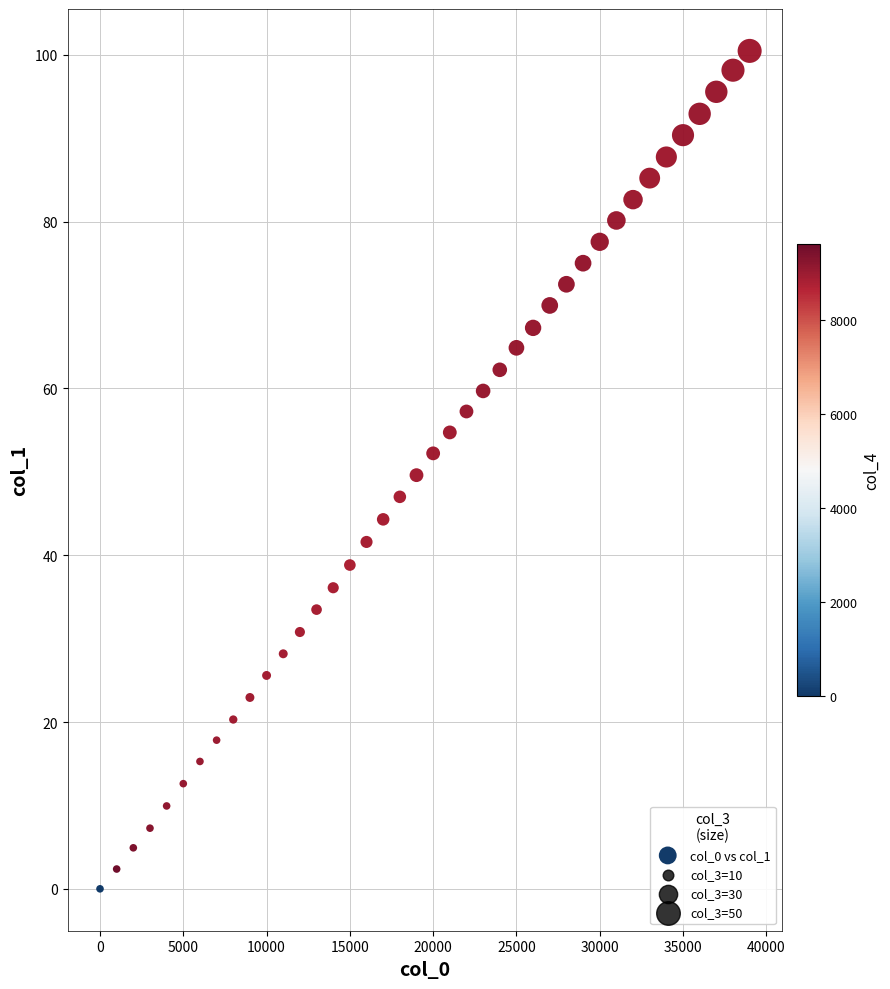

What is the range of Y values (max minus min)?

100.5